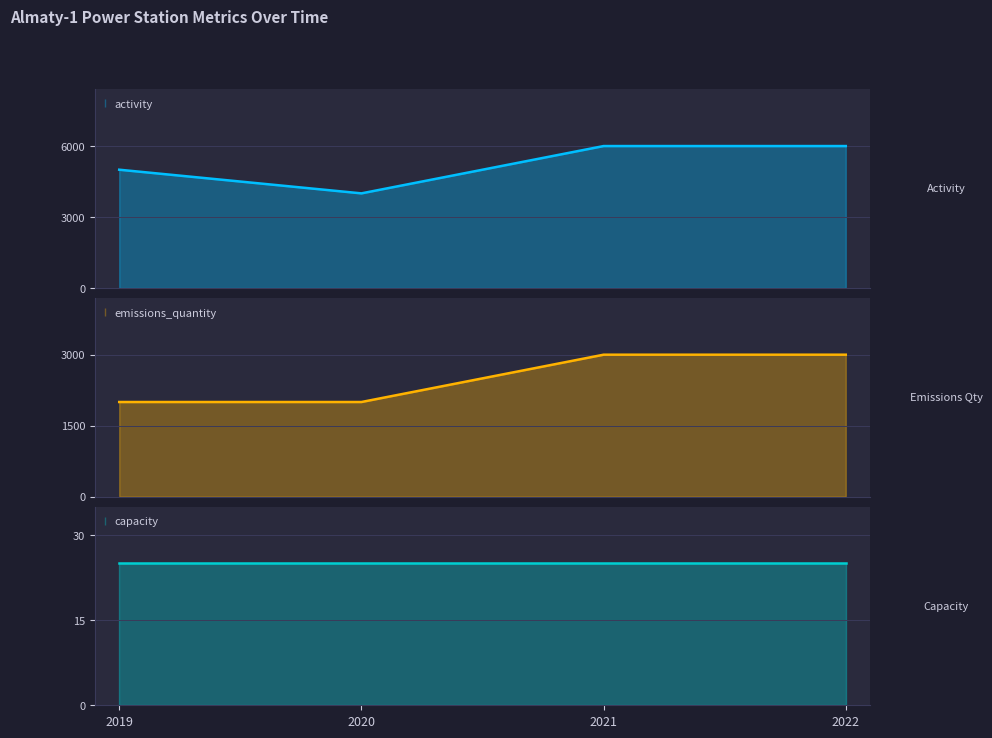

What is the difference between the second highest and second lowest values in the emissions_quantity series?

1000